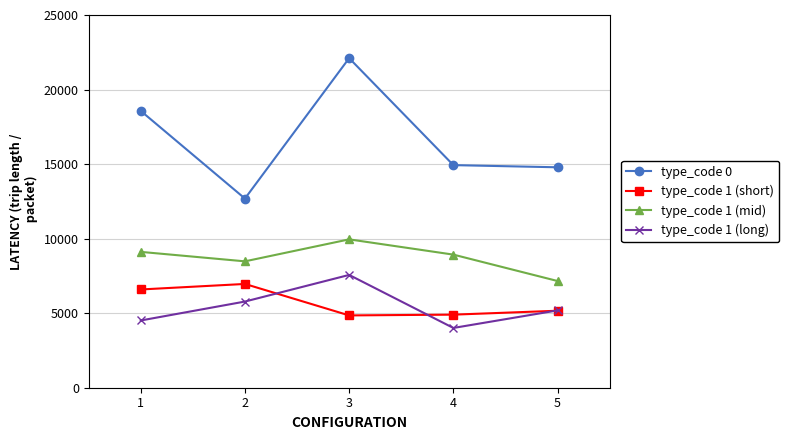

True or false: type_code 1 (mid) and type_code 1 (long) intersect in this chart.

False